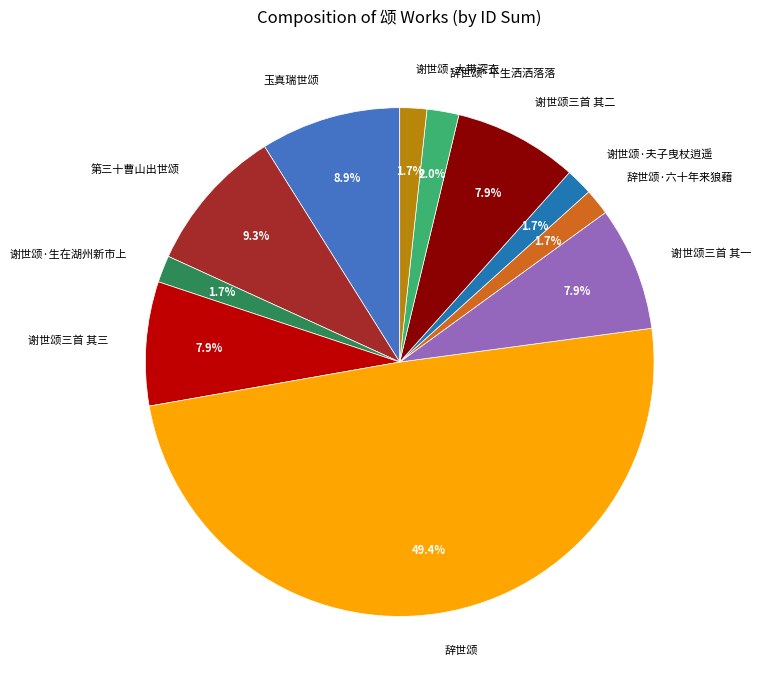

What is the total percentage of 谢世颂·生在湖州新市上 and 谢世颂三首 其三?

9.6%